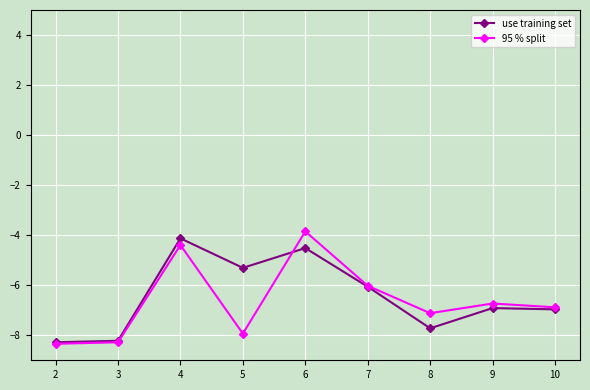

True or false: use training set has more than 1 interior local peaks.

True